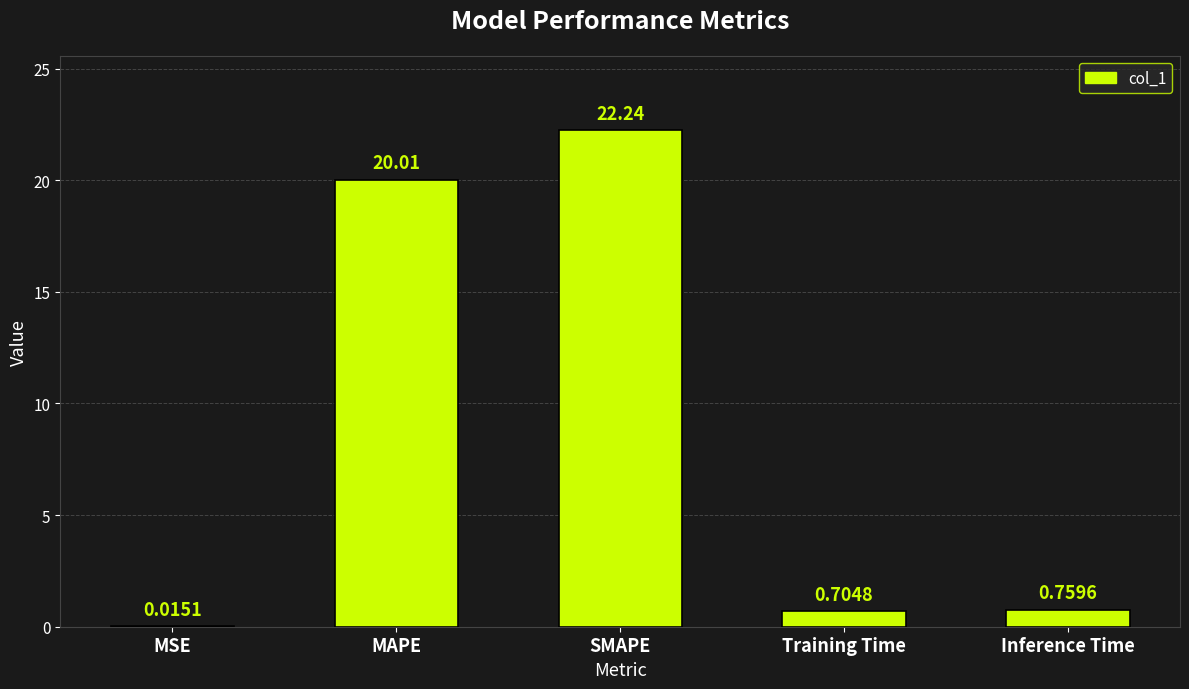

At which category does the chart reach its peak across all series?

SMAPE